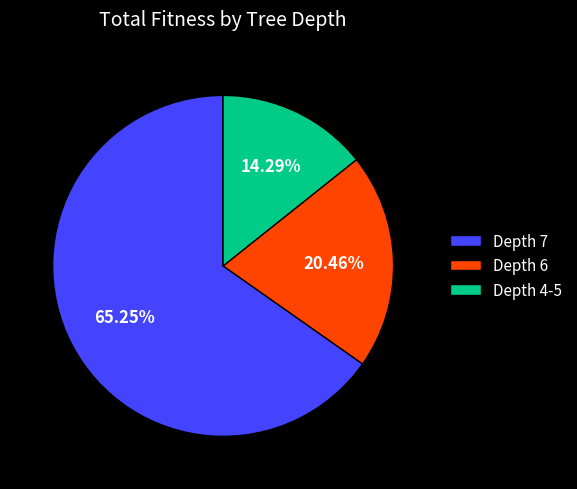

To the nearest percent, what is the difference between the largest and smallest slice percentages?

51%